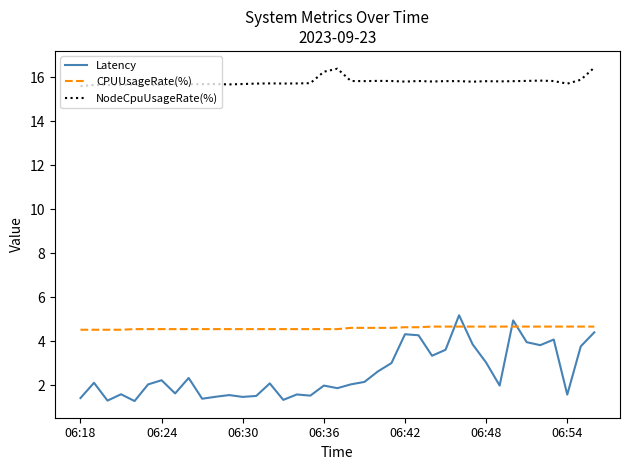

What is the difference between the maximum and minimum values in the Latency series?

3.9